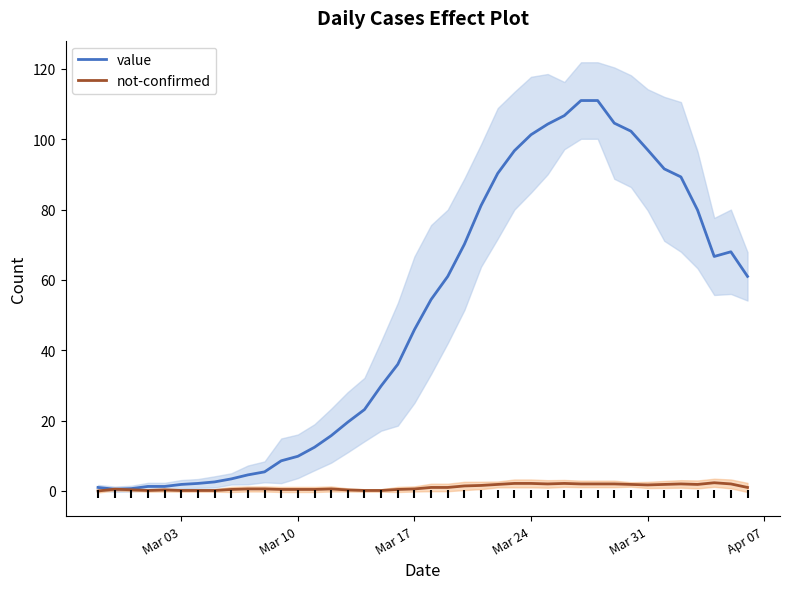

Which series contains the lowest Y value?

not-confirmed